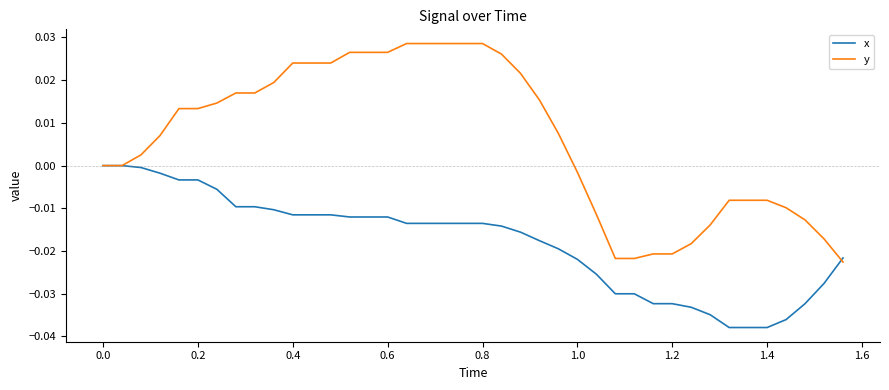

Rank the series by their maximum value, from highest to lowest.

y, x